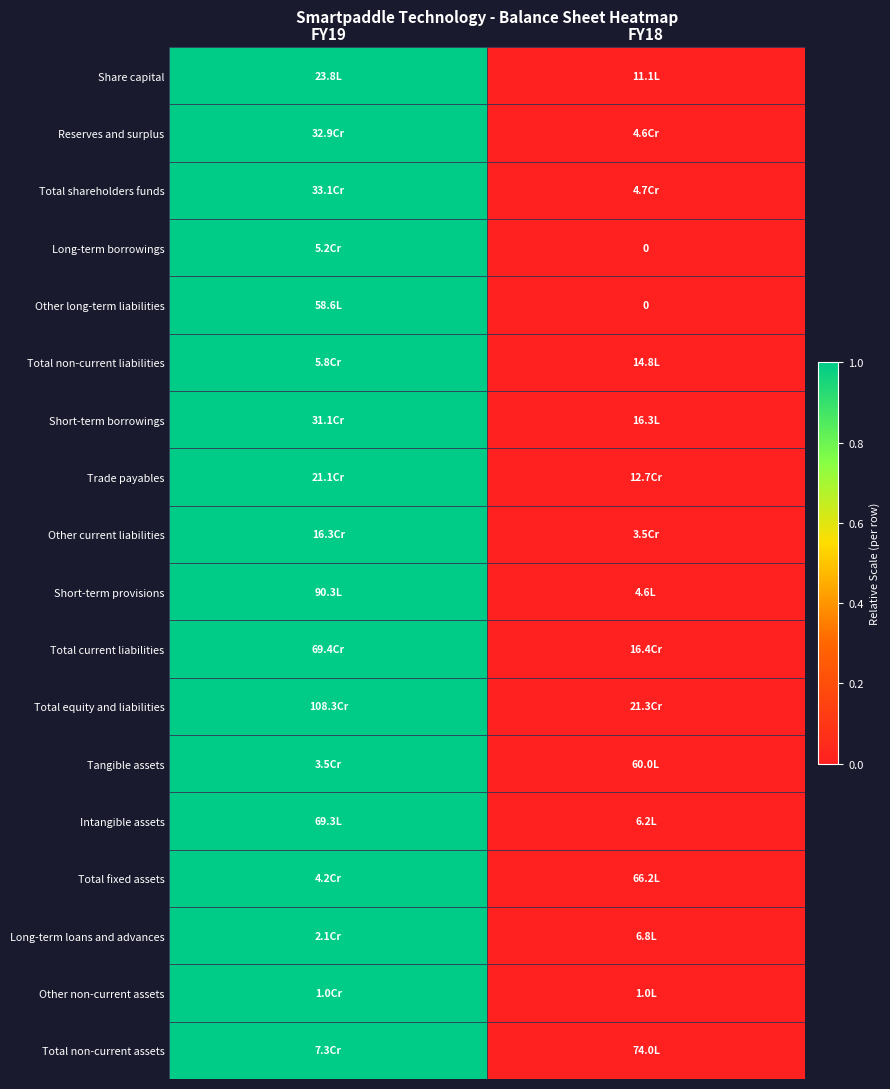

How many values in Long-term borrowings are above zero?

1